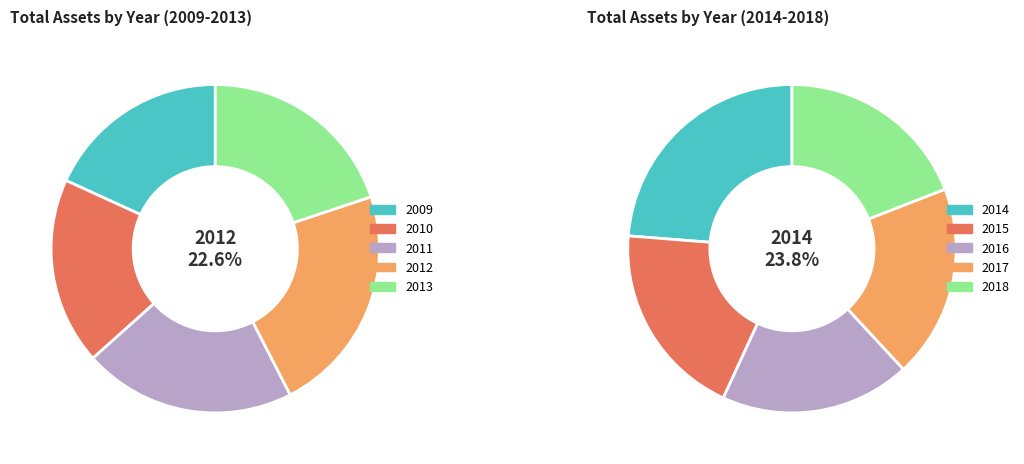

Which slice is the largest?

2012